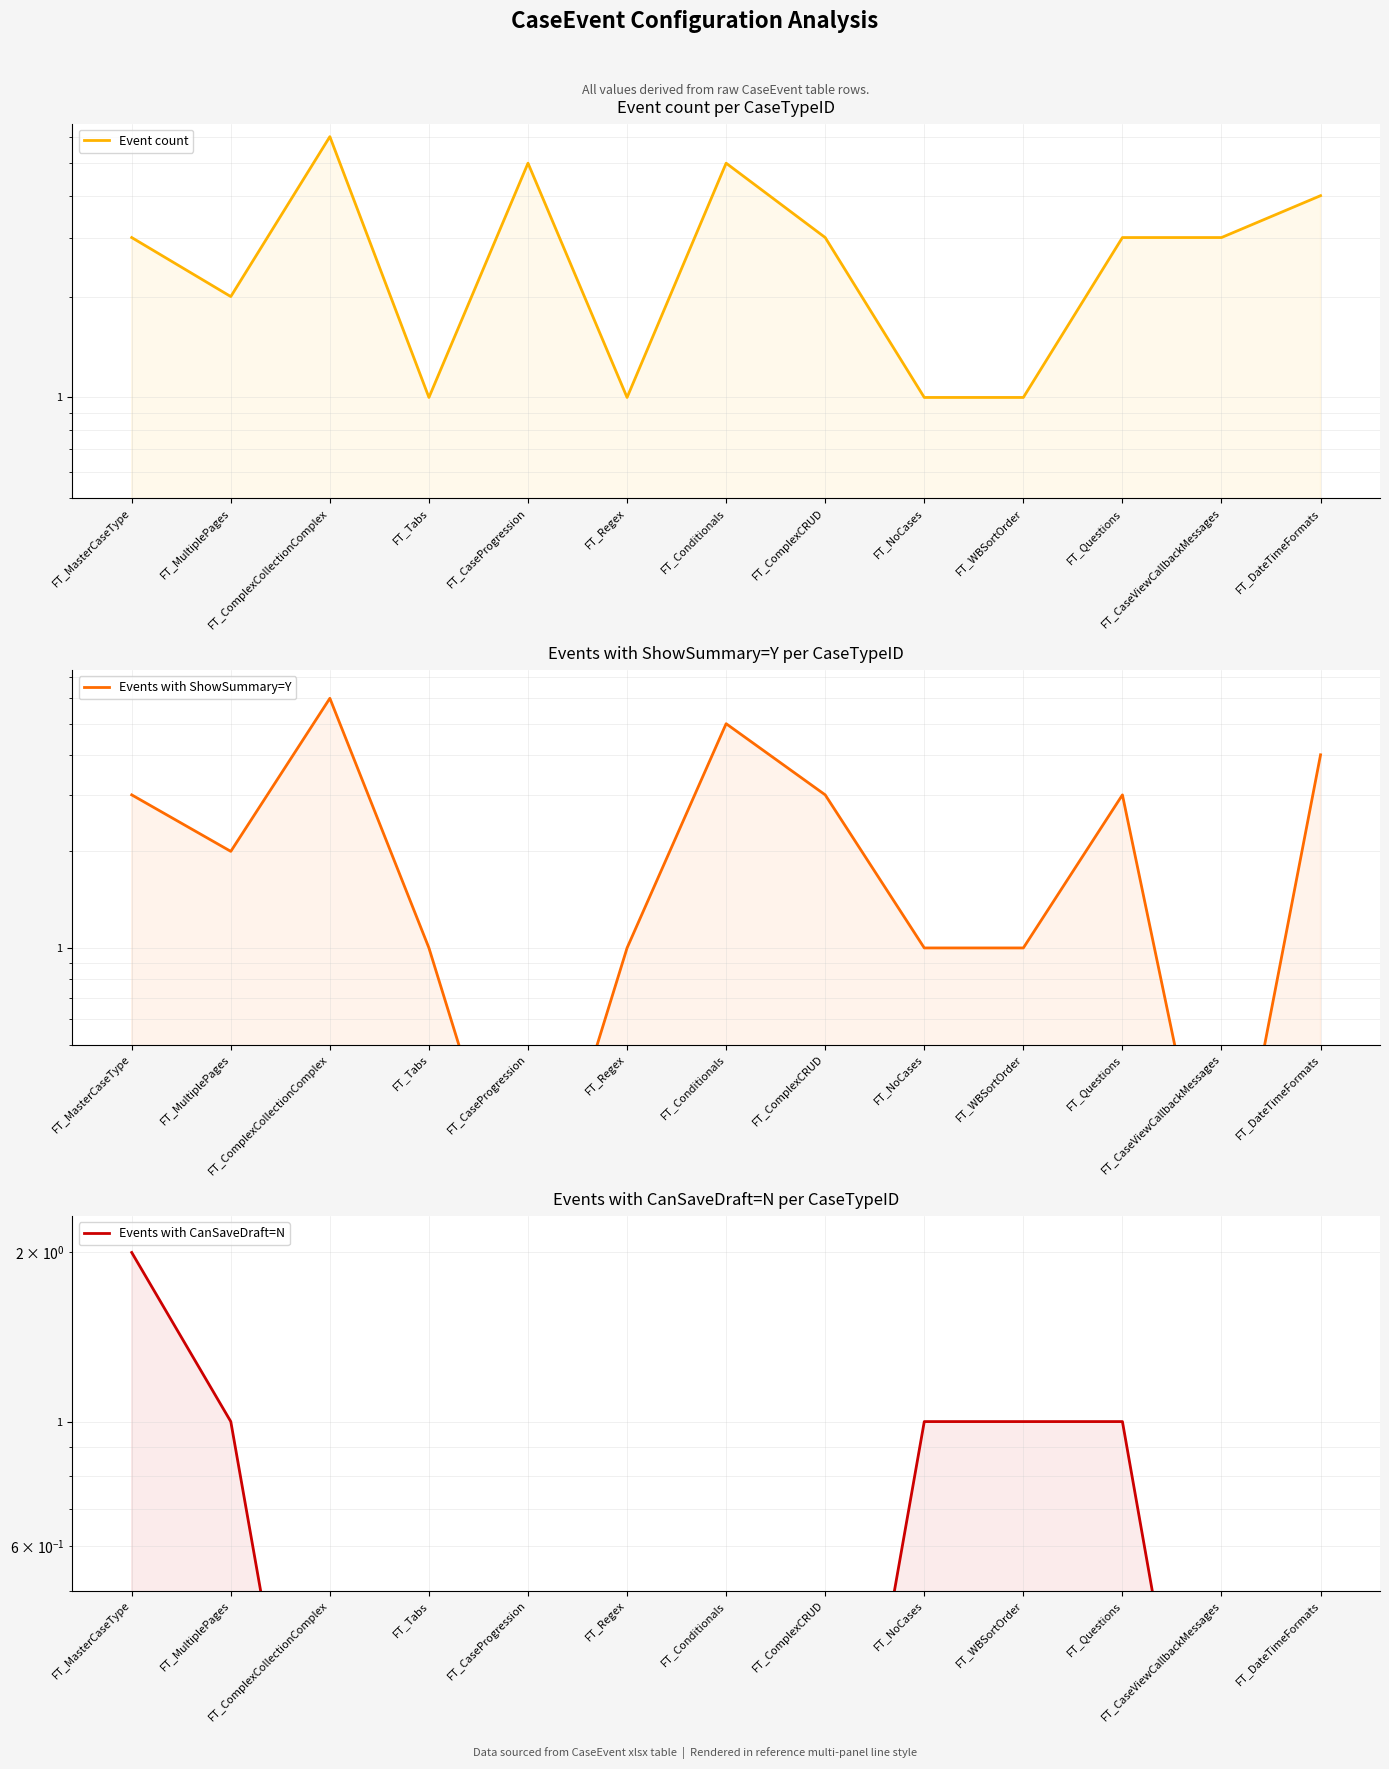

Which category has the highest value in the Events with CanSaveDraft=N series?

FT_MasterCaseType